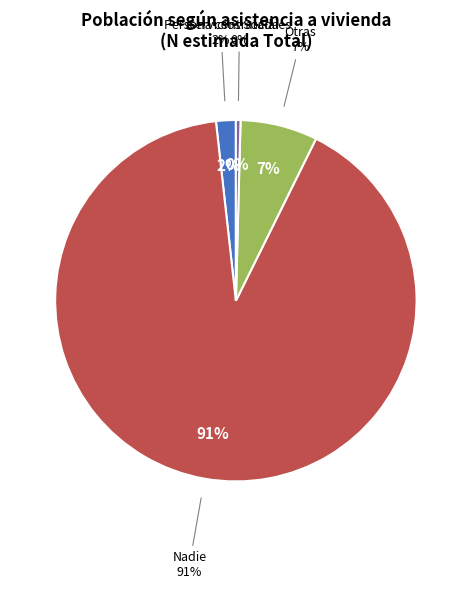

The Servicios Sociales slice represents 0% of the pie. True or false?

True